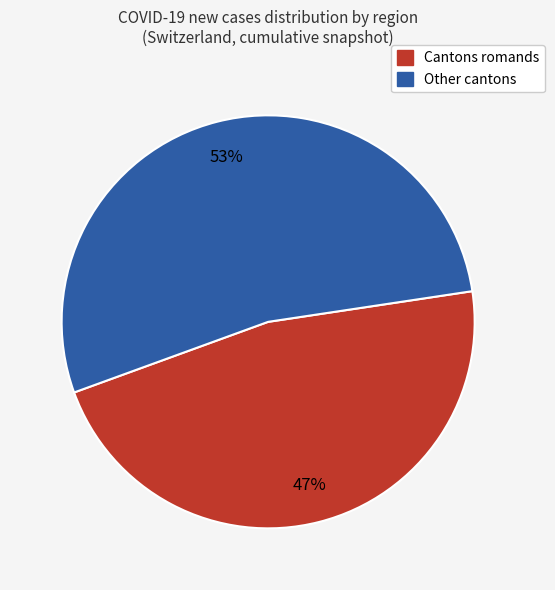

Is there any slice that represents more than half of the pie?

Yes